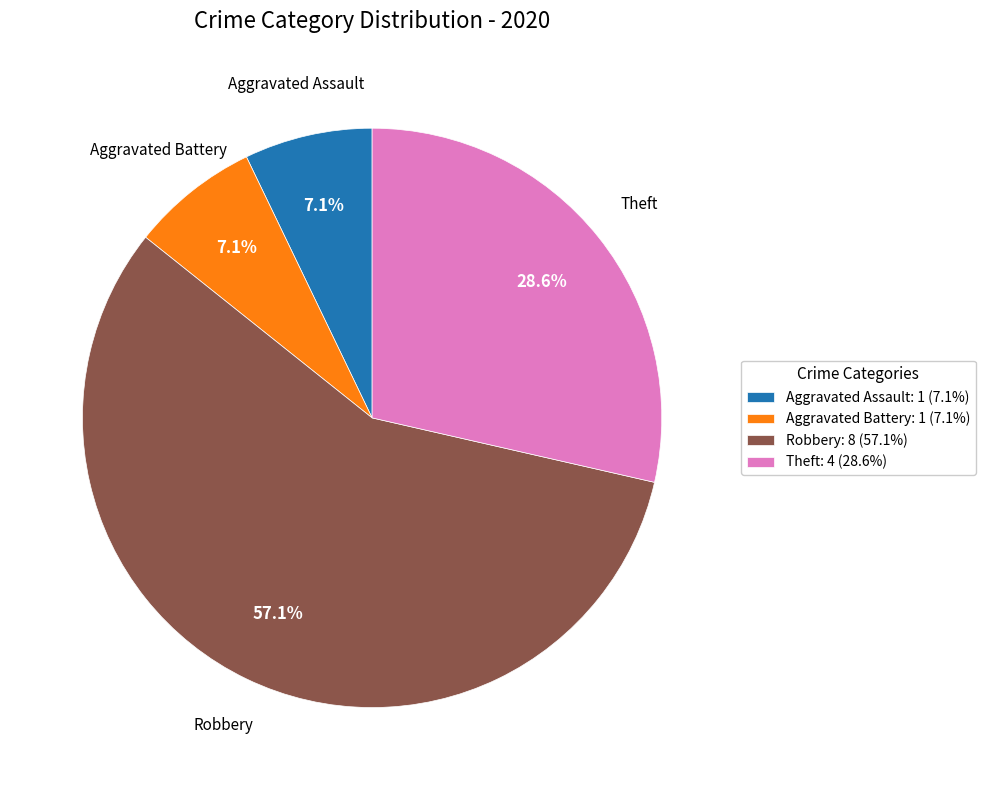

What is the total percentage of Aggravated Battery and Robbery?

64.3%